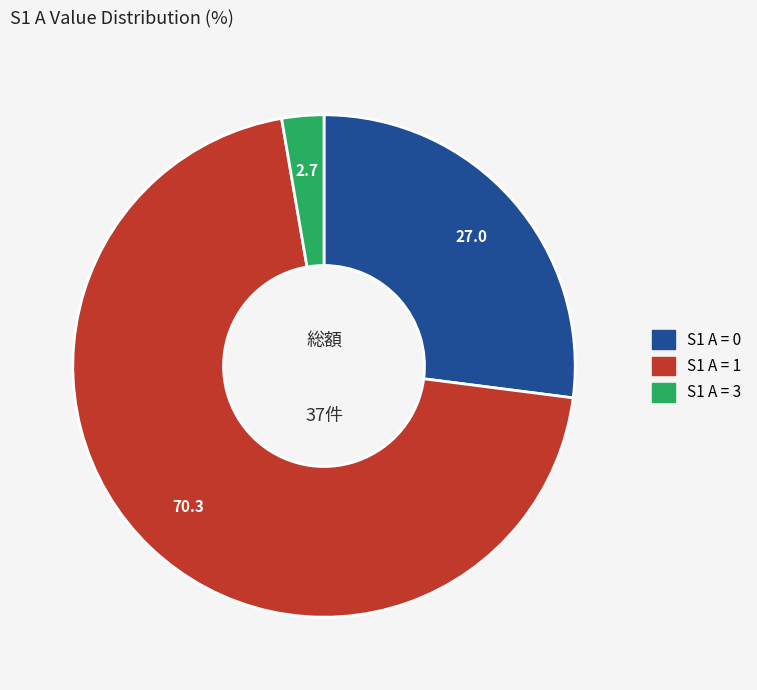

Does any single category account for the majority?

Yes